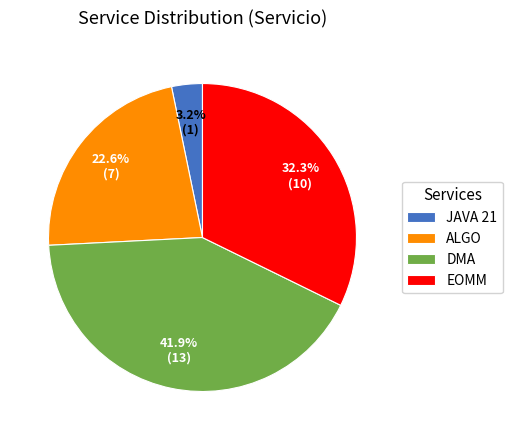

Is there any slice that represents more than half of the pie?

No